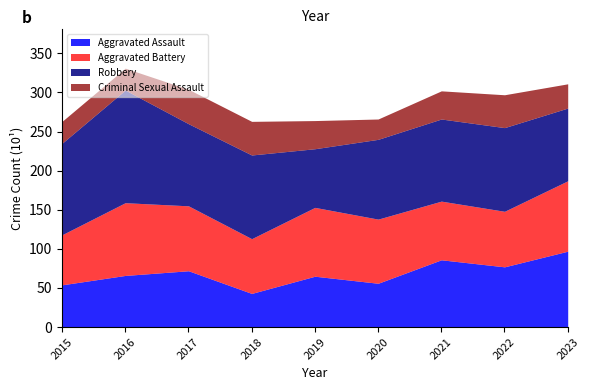

What is the approximate value of Robbery at 2018, to the nearest 5?

105